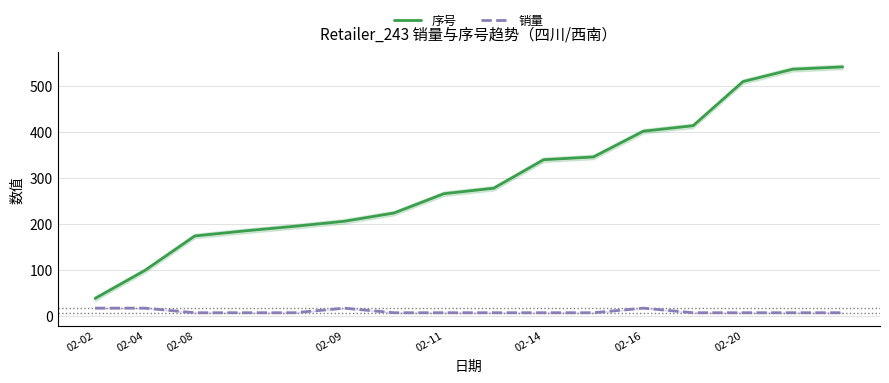

Which series has the widest spread of values?

序号